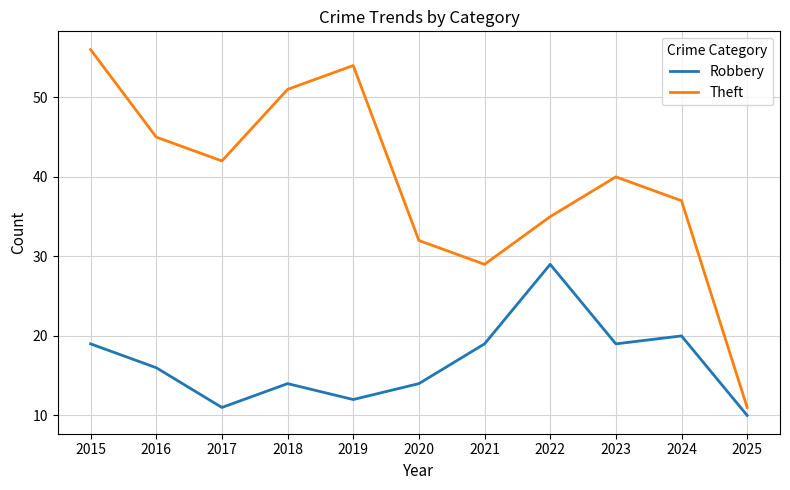

Does the chart have visible grid lines?

Yes